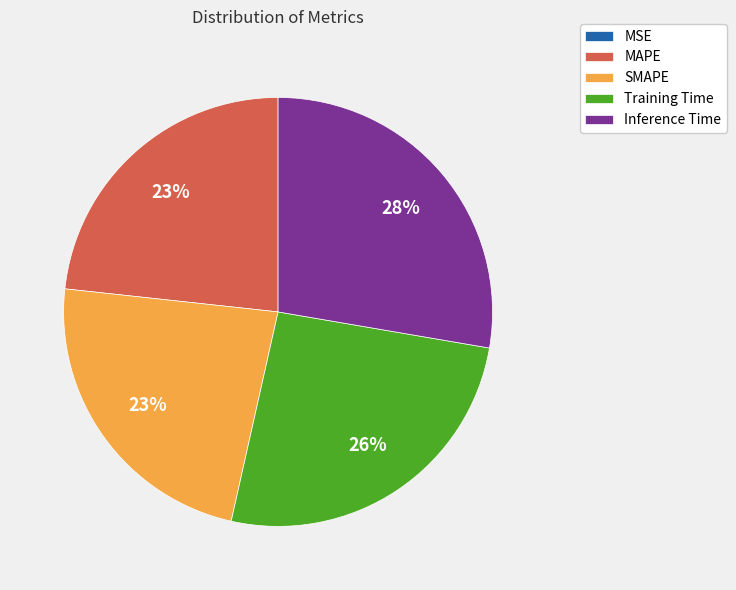

True or false: Training Time accounts for 26% of the total.

True